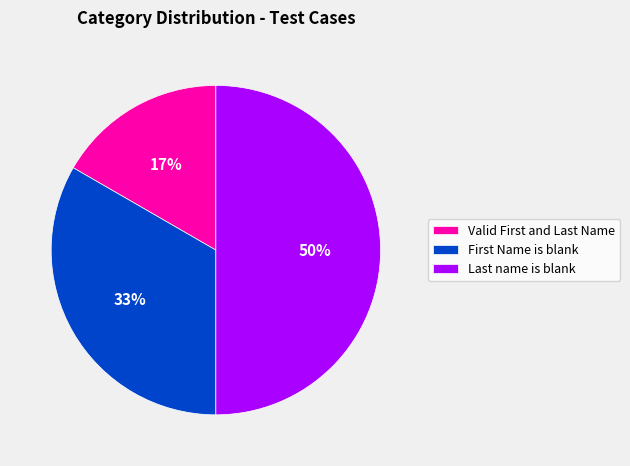

Which category has the smallest portion of the pie?

Valid First and Last Name